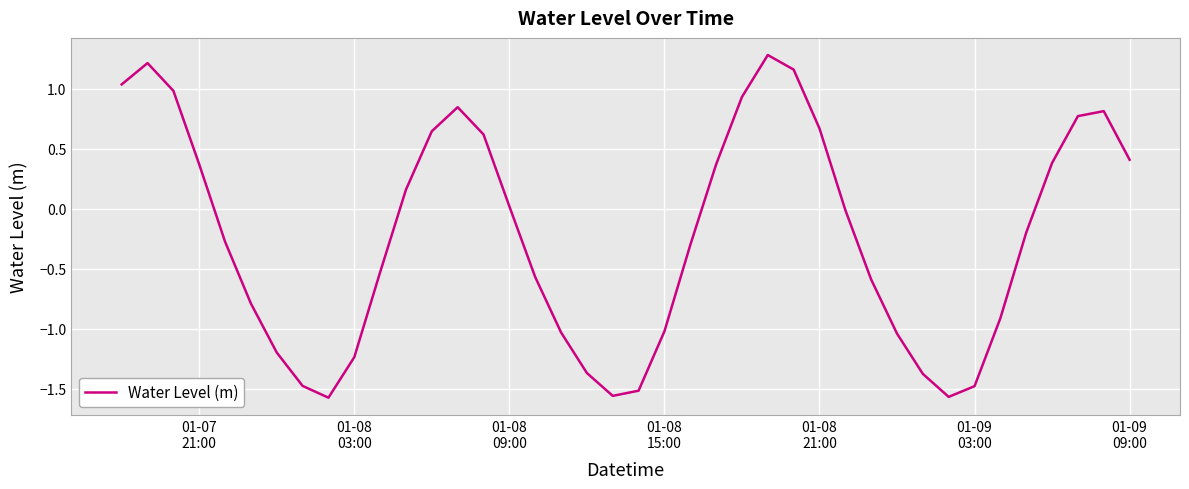

How many lines are shown in the chart?

1